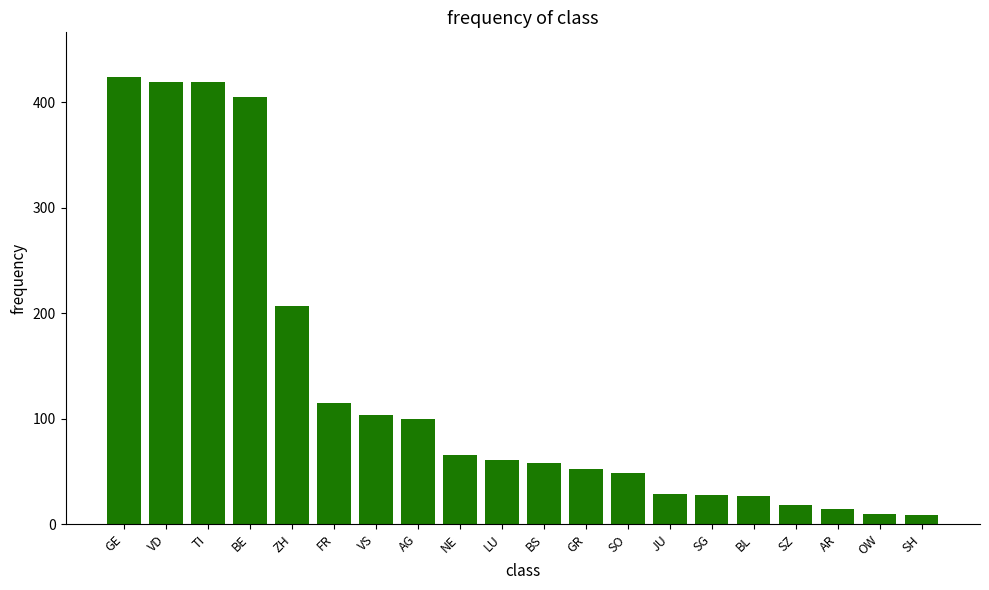

Does the chart contain stacked bars?

No